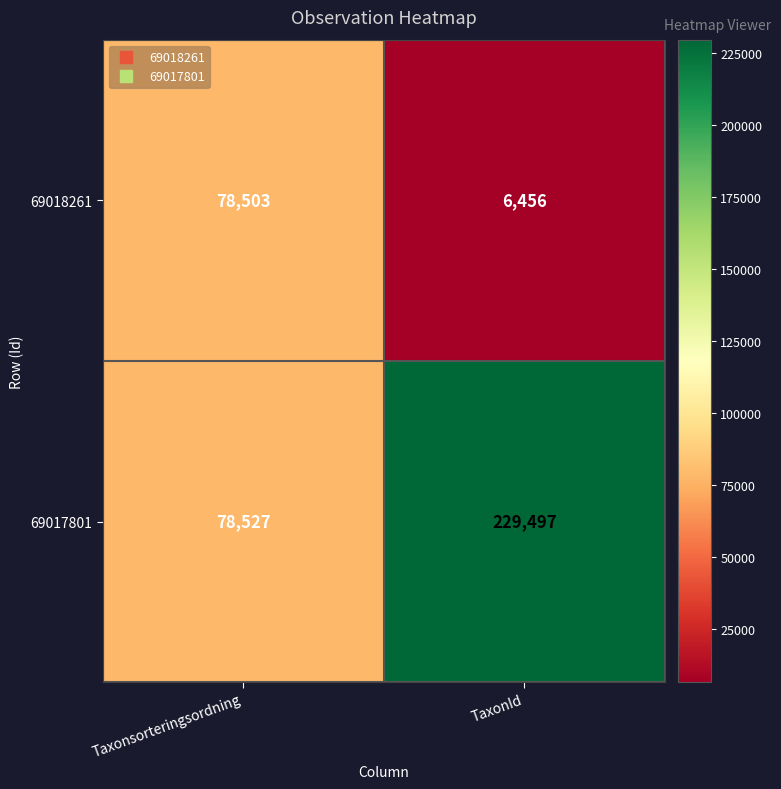

What is the difference between the 69018261 values at TaxonId and Taxonsorteringsordning?

72047